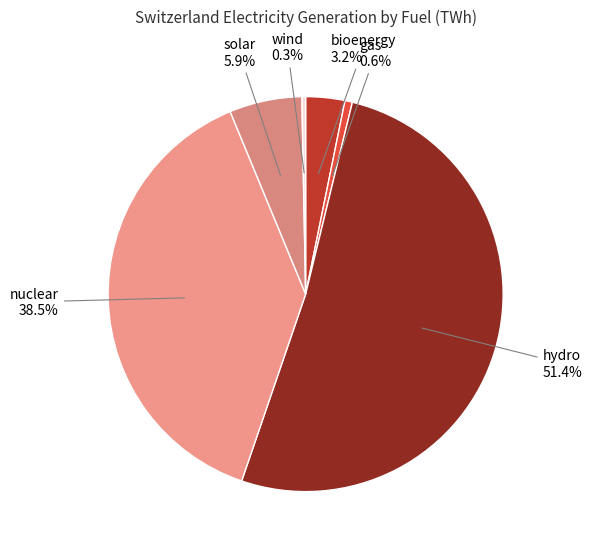

What percentage do nuclear and hydro together represent?

90.0%